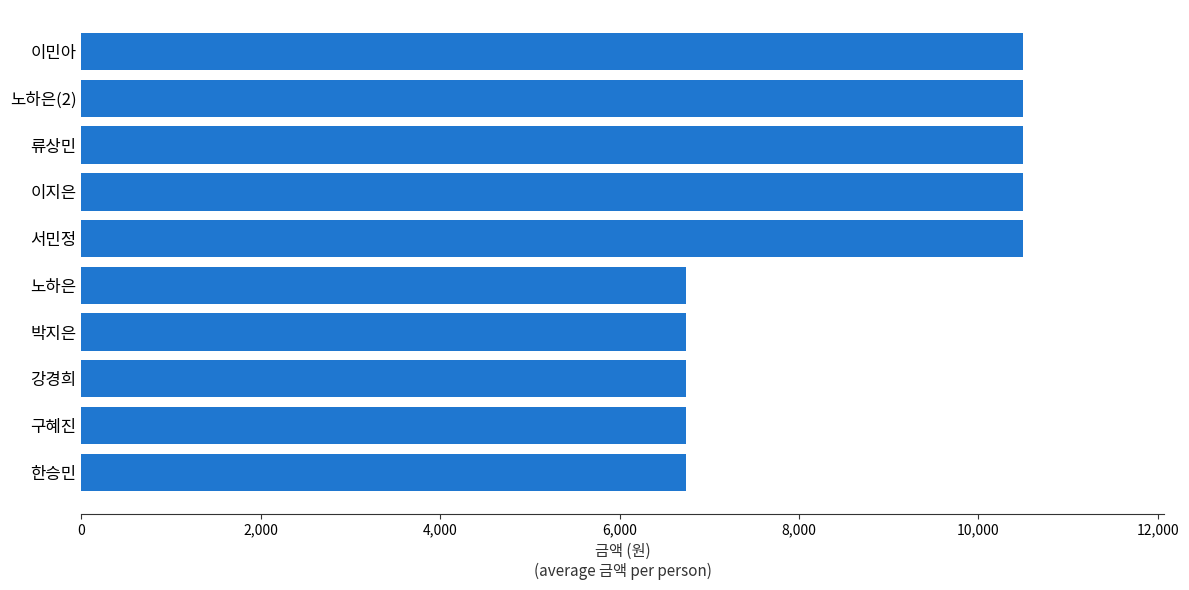

What is the difference between the maximum and minimum values?

3760